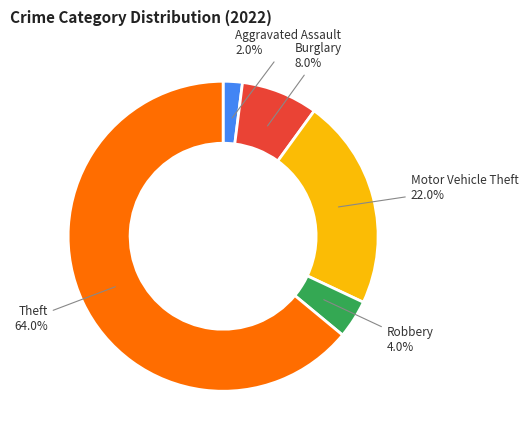

Which slice represents more than half of the pie?

Theft